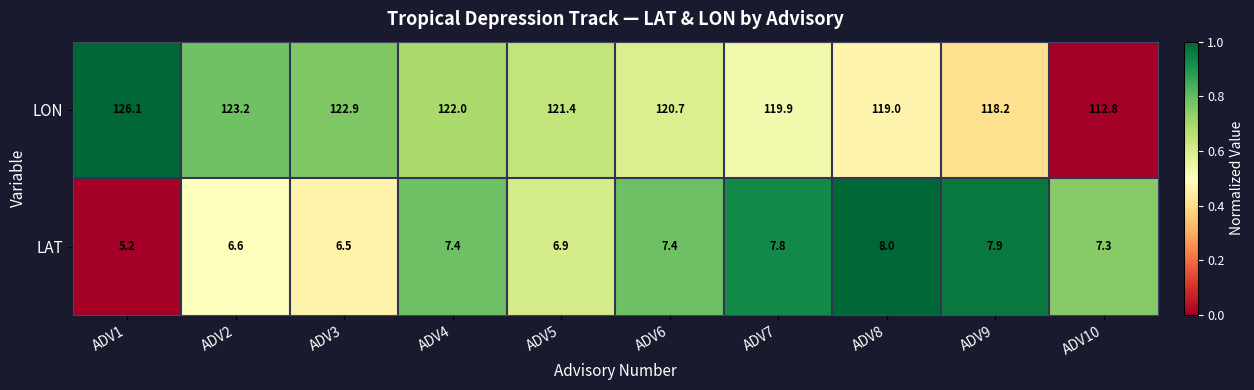

Reading left to right, transcribe all the data shown in this chart.

LON: 126.1	123.2	122.9	122.0	121.4	120.7	119.9	119.0	118.2	112.8
LAT: 5.2	6.6	6.5	7.4	6.9	7.4	7.8	8.0	7.9	7.3